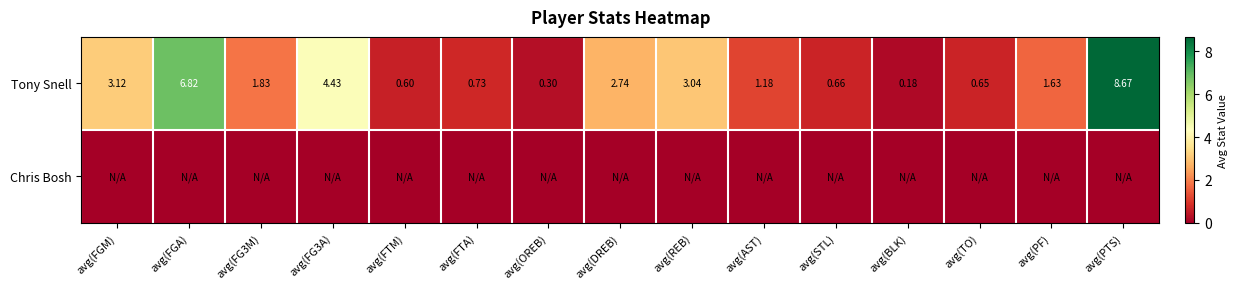

True or false: Tony Snell has a value of 1.3 at avg(REB).

False